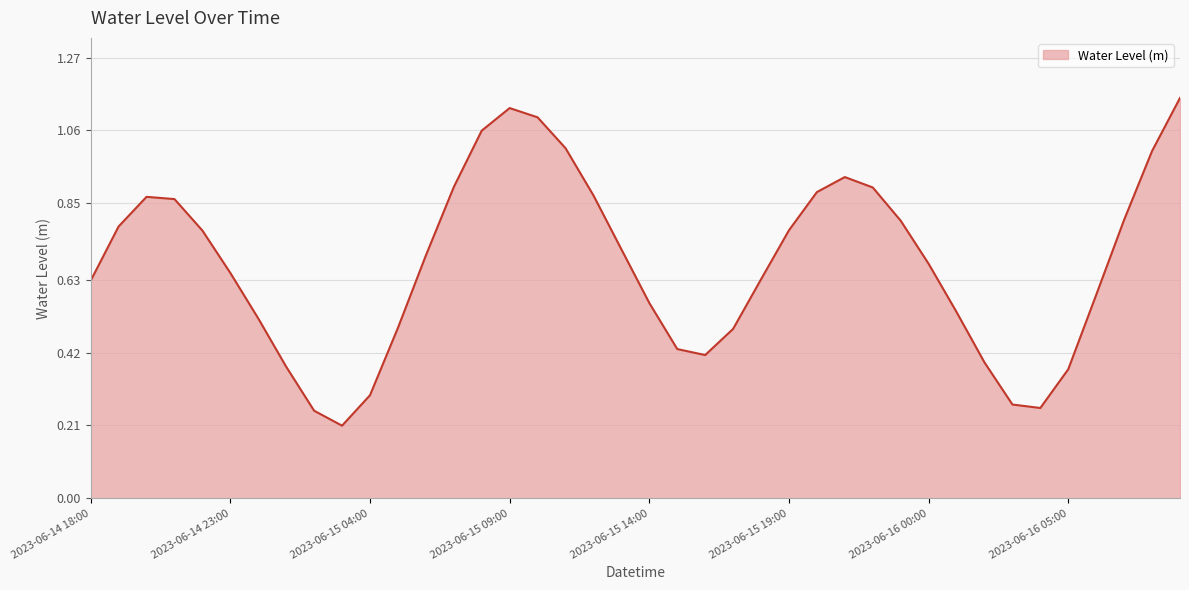

How many lines are shown in the chart?

1